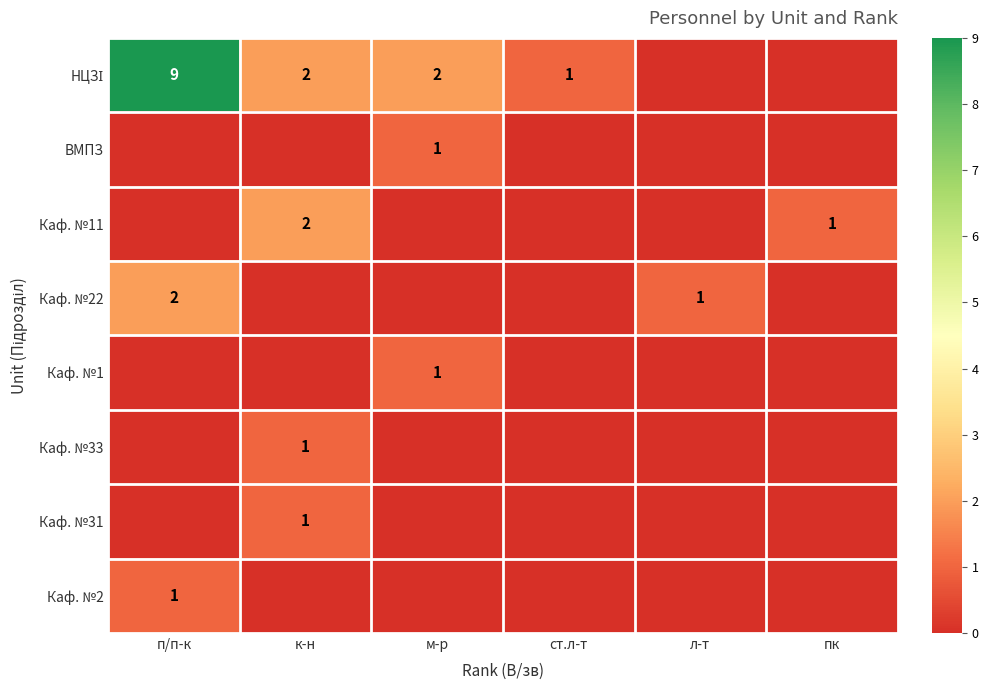

Which category has the highest value across all series?

п/п-к